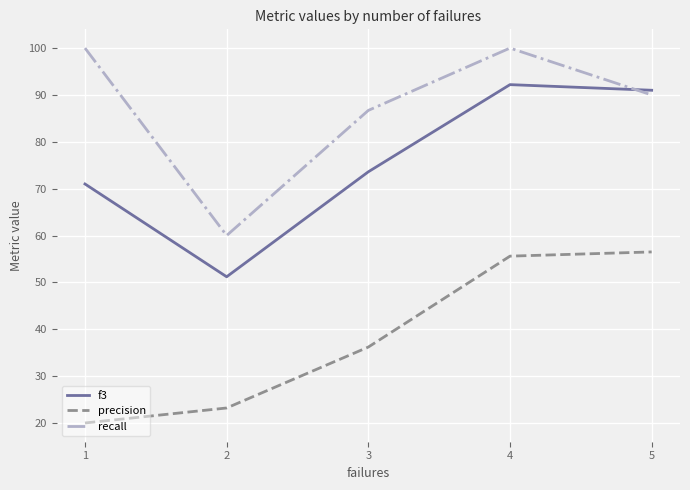

Where is the first local minimum for f3?

2